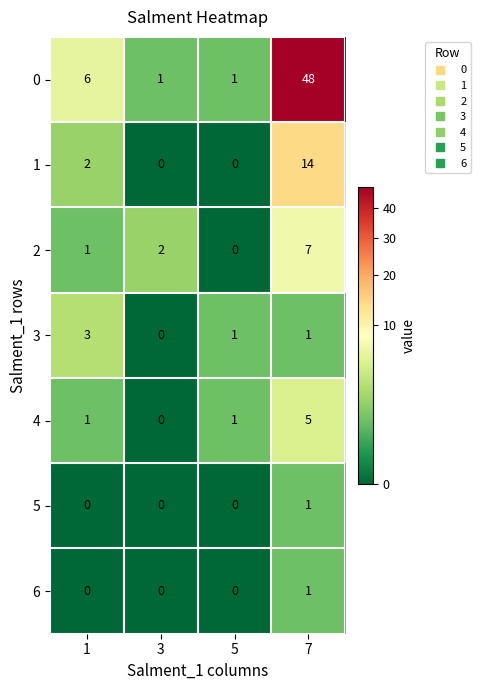

Which series has the largest range (max minus min)?

0